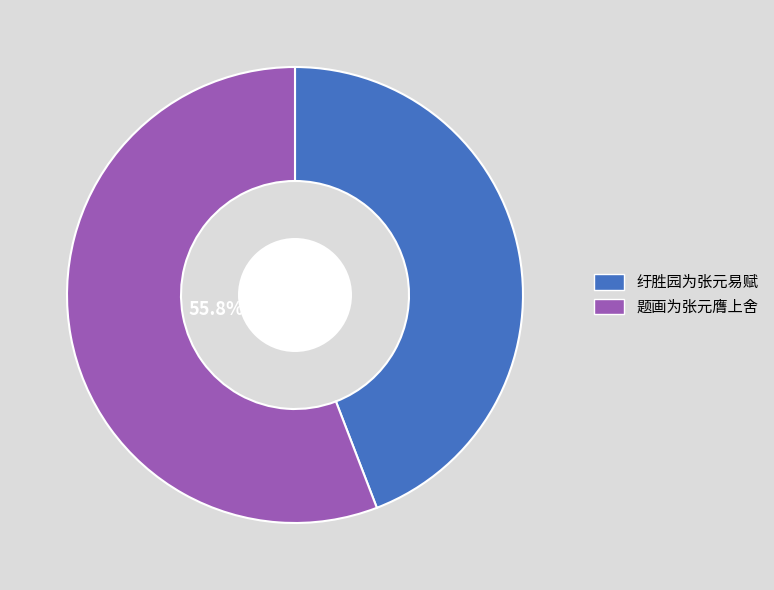

To the nearest percent, what portion does 题画为张元膺上舍 represent?

56%